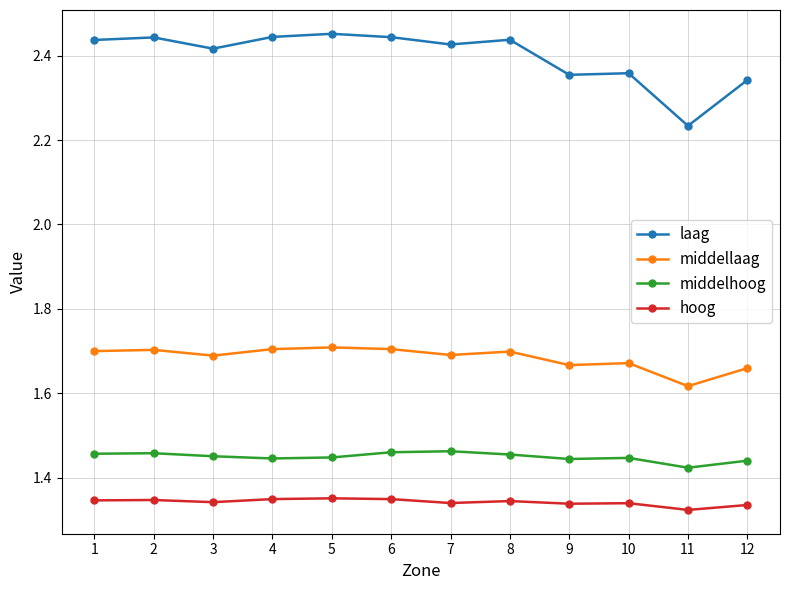

The value of middelhoog at 5 is 1.9. True or false?

False